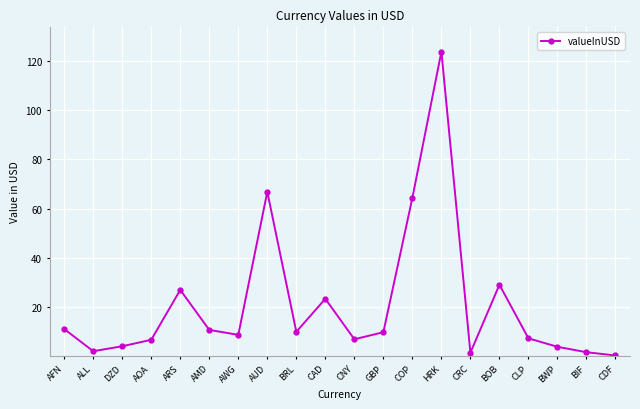

What is the label of the 9th point from the right?

GBP